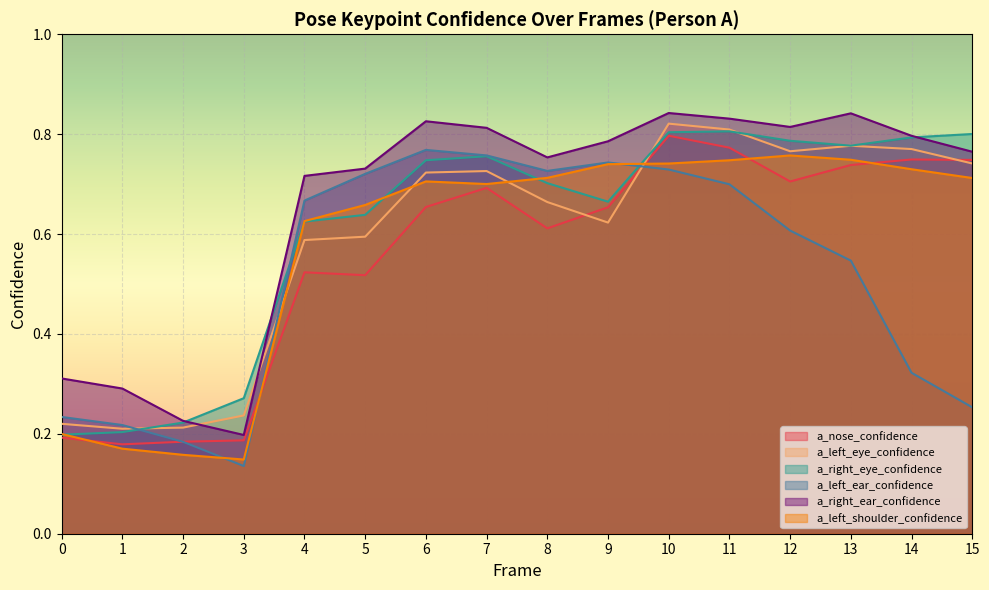

Reading right to left, list all the values displayed in this chart.

a_nose_confidence: 0.7	0.7	0.7	0.7	0.8	0.8	0.7	0.6	0.7	0.7	0.5	0.5	0.2	0.2	0.2	0.2
a_left_eye_confidence: 0.7	0.8	0.8	0.8	0.8	0.8	0.6	0.7	0.7	0.7	0.6	0.6	0.2	0.2	0.2	0.2
a_right_eye_confidence: 0.8	0.8	0.8	0.8	0.8	0.8	0.7	0.7	0.8	0.7	0.6	0.6	0.3	0.2	0.2	0.2
a_left_ear_confidence: 0.3	0.3	0.5	0.6	0.7	0.7	0.7	0.7	0.8	0.8	0.7	0.7	0.1	0.2	0.2	0.2
a_right_ear_confidence: 0.8	0.8	0.8	0.8	0.8	0.8	0.8	0.8	0.8	0.8	0.7	0.7	0.2	0.2	0.3	0.3
a_left_shoulder_confidence: 0.7	0.7	0.7	0.8	0.7	0.7	0.7	0.7	0.7	0.7	0.7	0.6	0.1	0.2	0.2	0.2